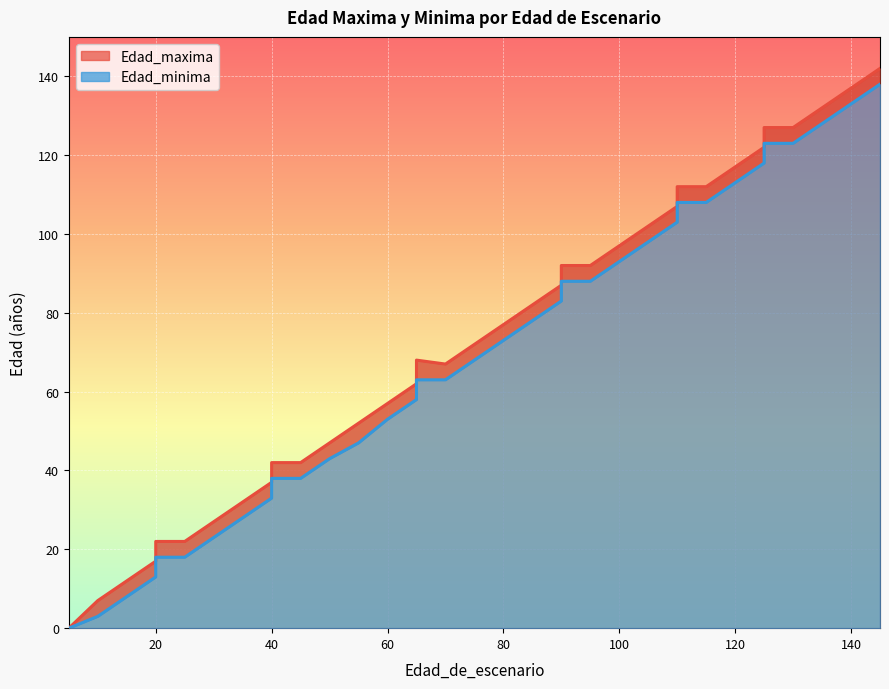

List the series in order of their overall mean, highest first.

Edad_maxima (line), Edad_minima (line)